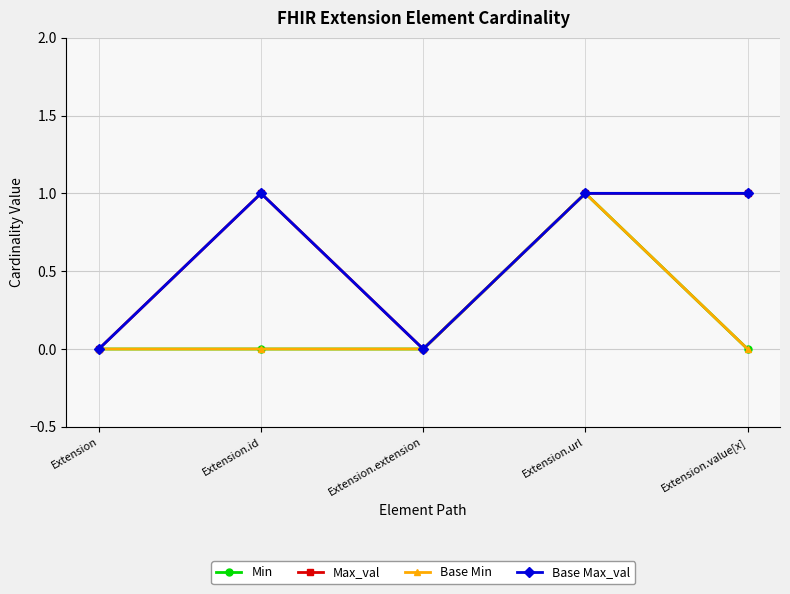

Is this an area chart (filled region under the line)?

No